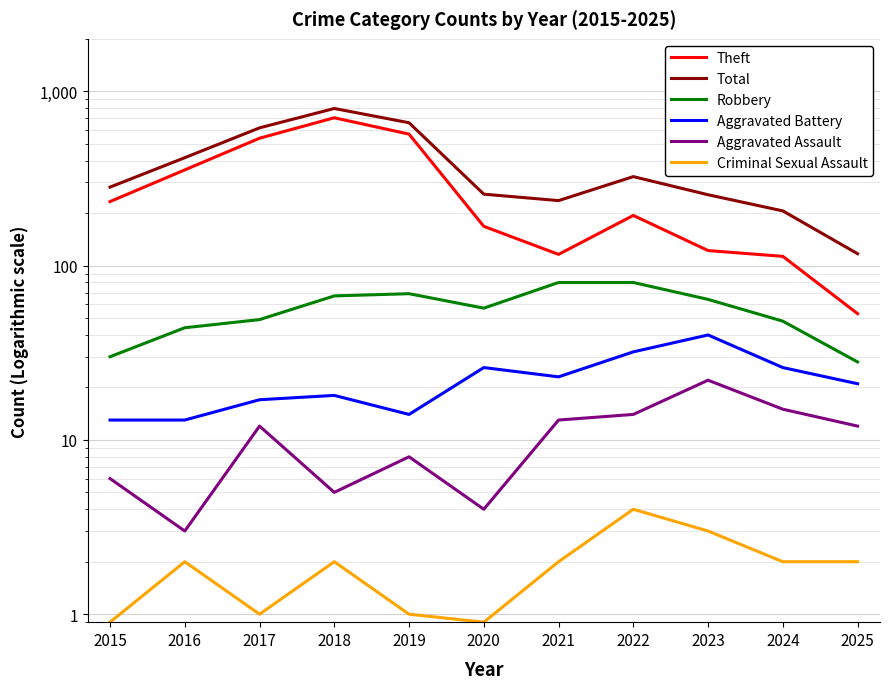

Is it true that Total equals 206.0 at 2024?

True